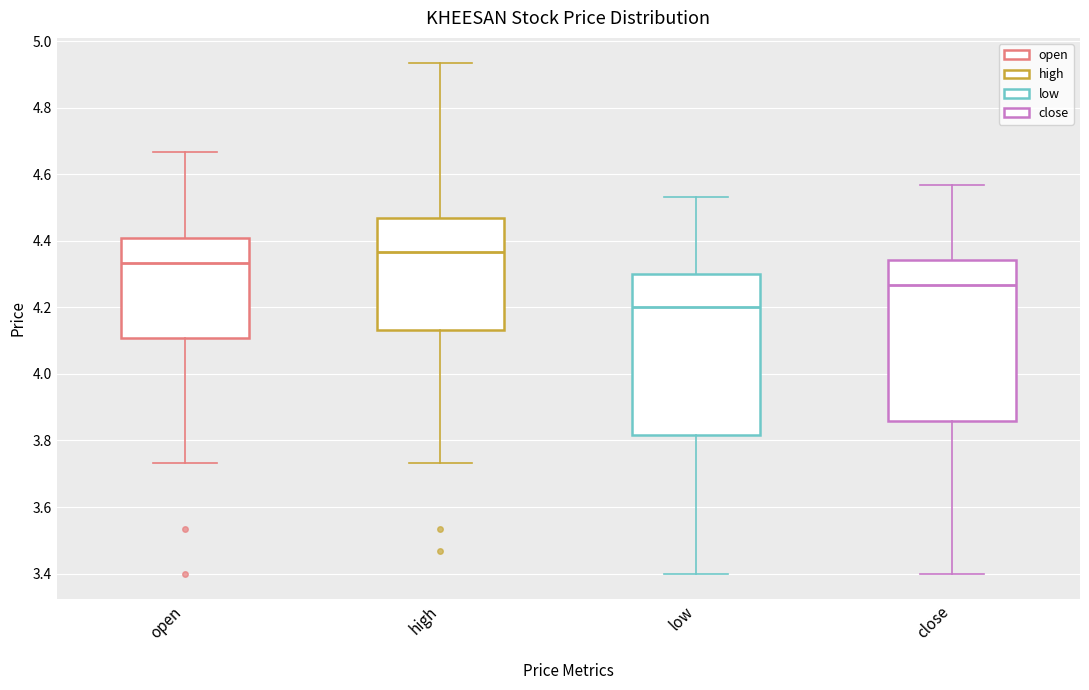

Where does the upper whisker of the box for open end on the y-axis? The values are not printed on the chart, so give them approximately, as read against the axis.

4.66